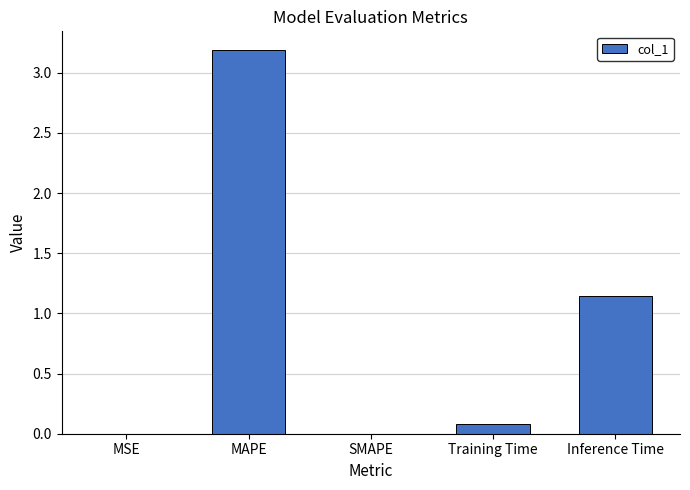

What is the maximum value shown in the chart?

3.2